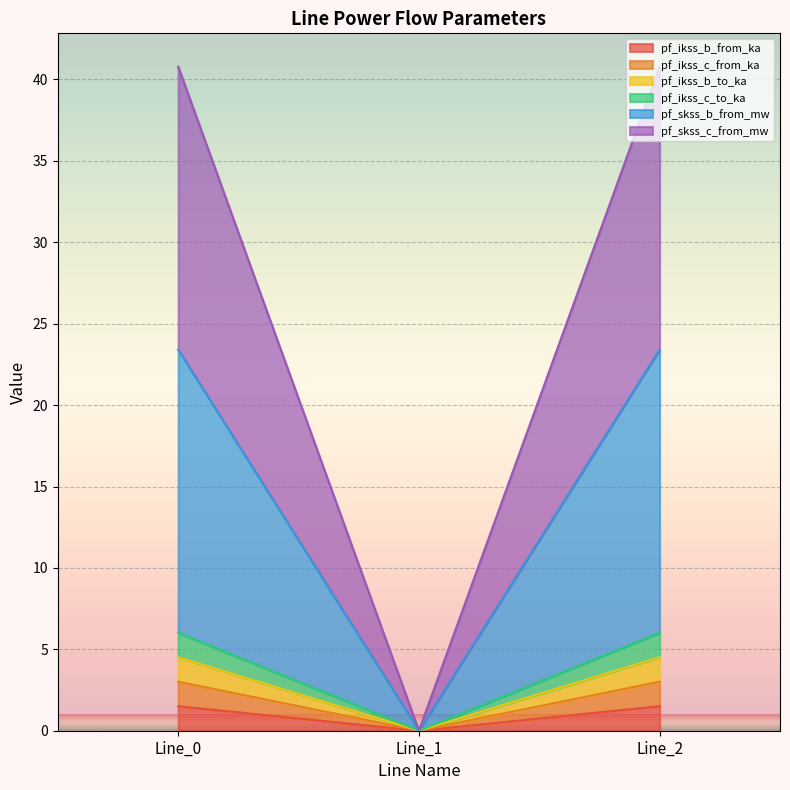

Which series changed the most between Line_0 and Line_2?

pf_skss_c_from_mw